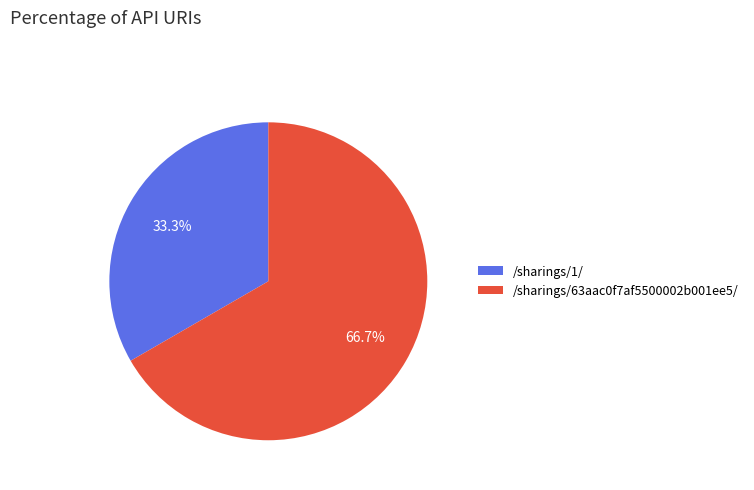

How many slices are in this pie chart?

2